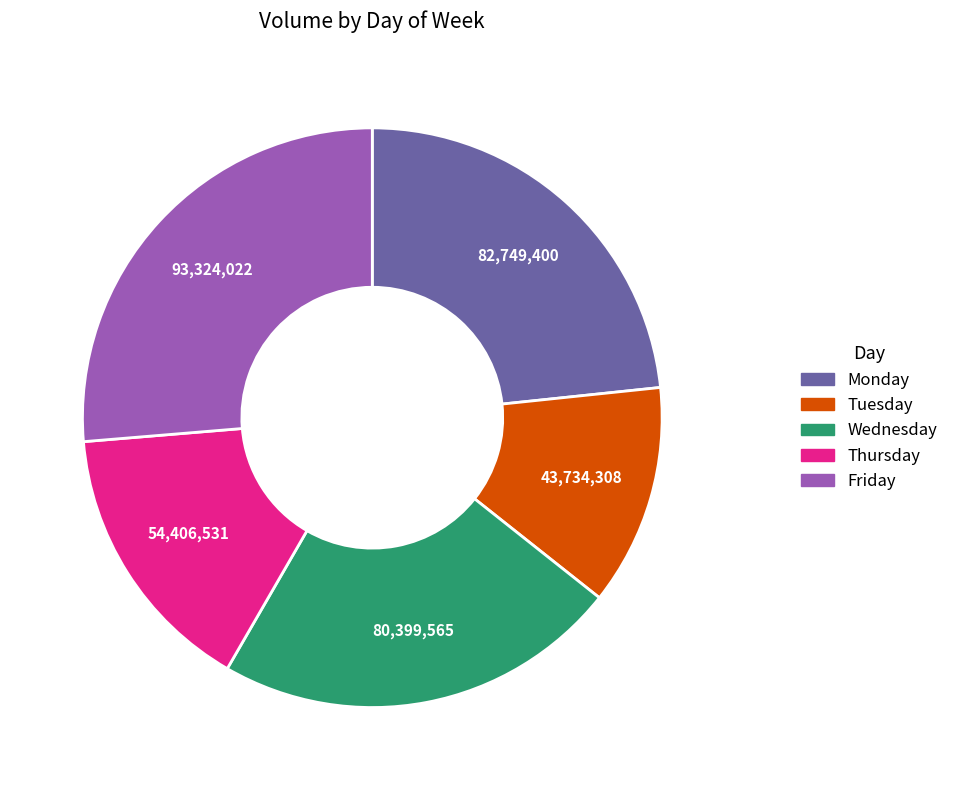

True or false: Tuesday accounts for 26% of the total.

False